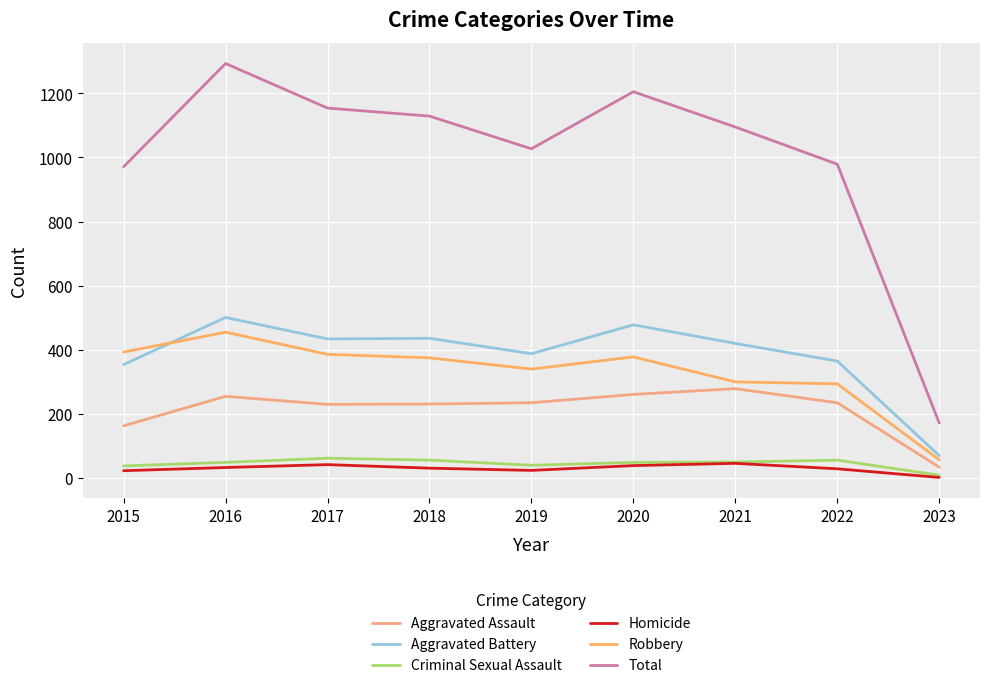

At which label does Criminal Sexual Assault reach its minimum?

2023